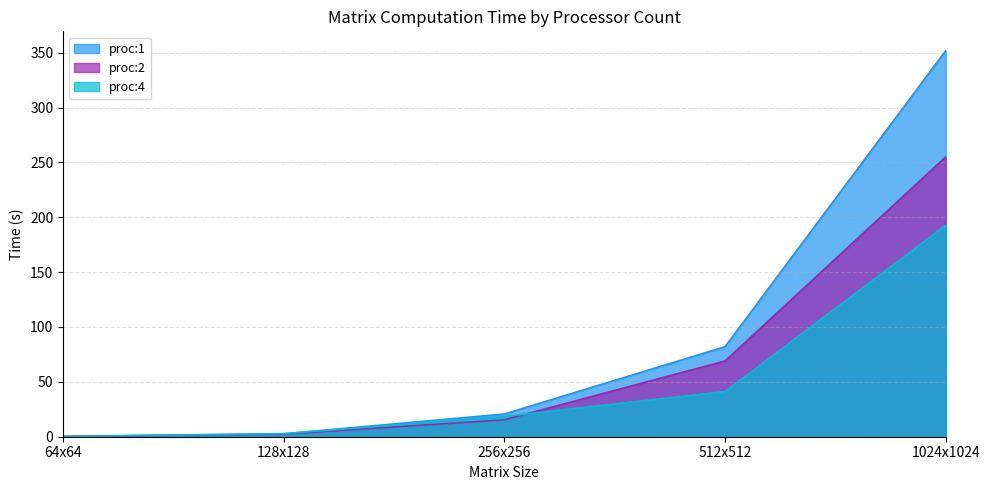

What is the difference between the maximum and second lowest values in the proc:2 series?

252.7